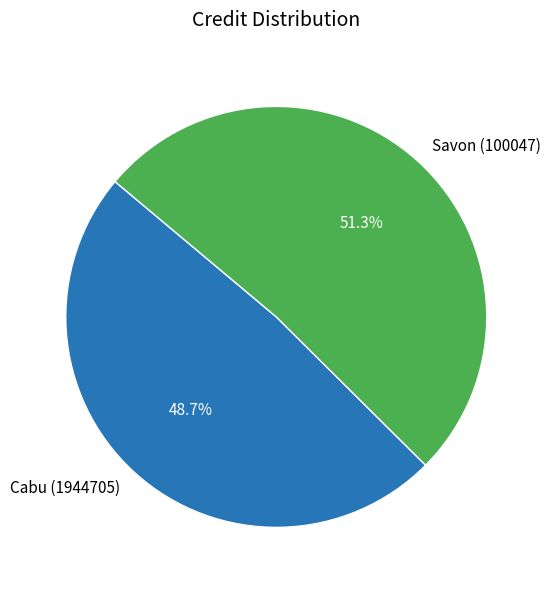

Do Cabu (1944705) and Savon (100047) together represent more than half of the pie?

Yes